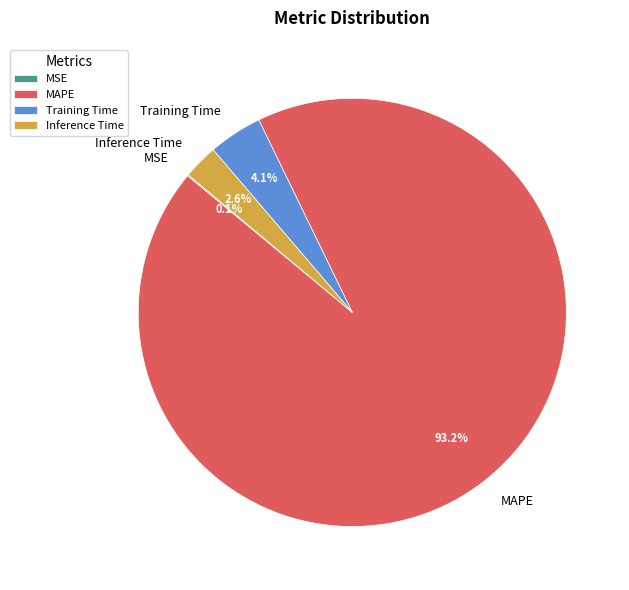

What percentage is the MAPE slice, to the nearest percent?

93%